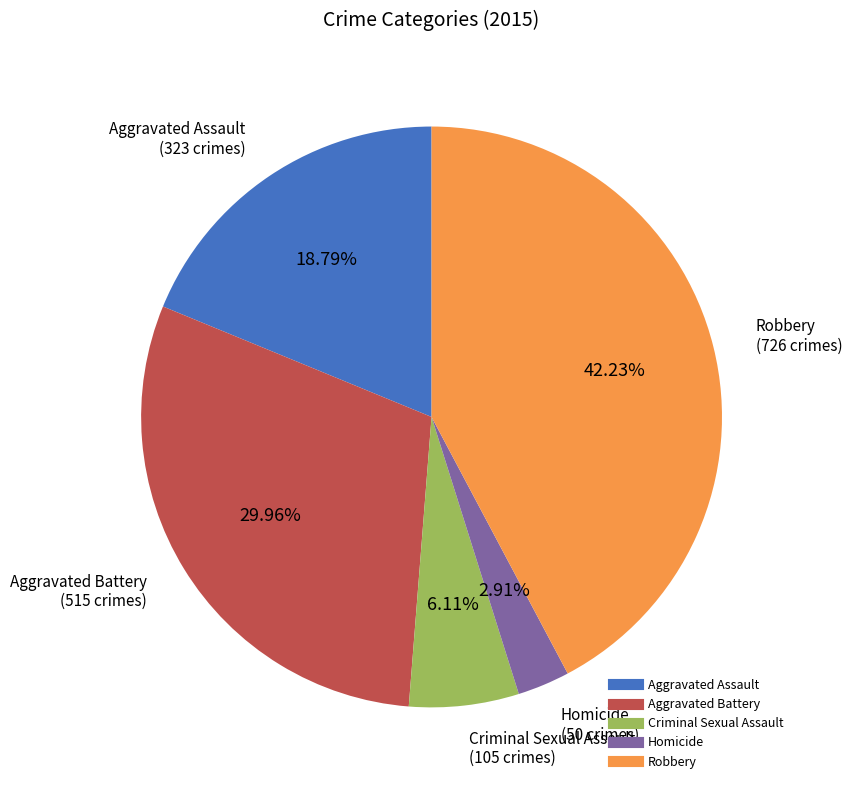

Which slice is the smallest?

Homicide